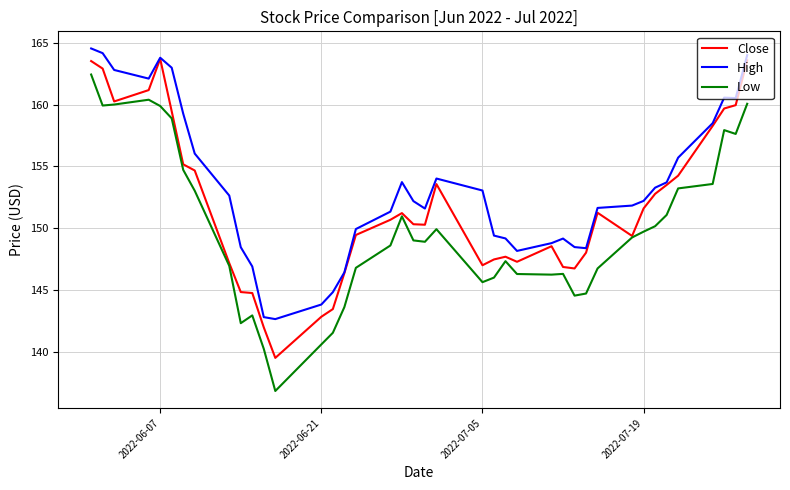

Which series has the largest total across all categories?

High